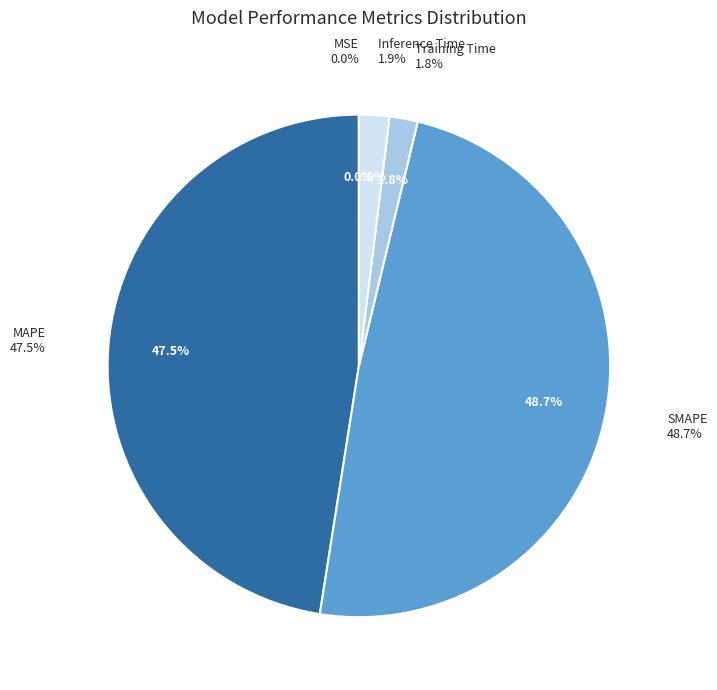

Which category has the biggest portion of the pie?

SMAPE